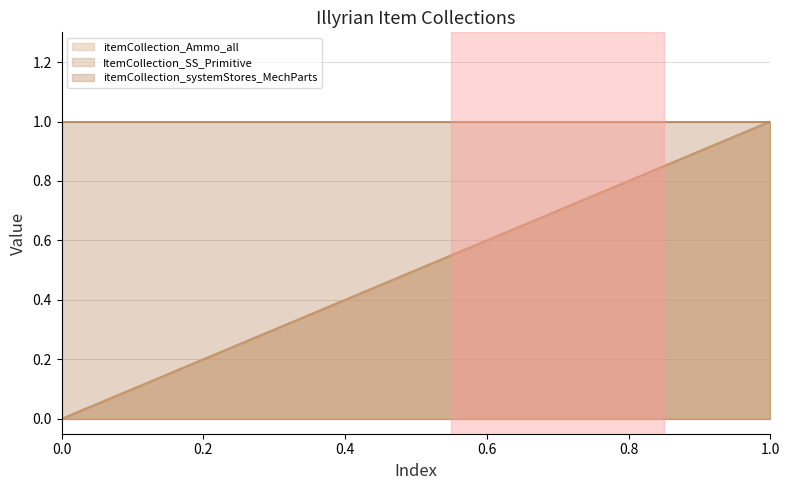

Reading right to left, extract all data points from this chart.

itemCollection_Ammo_all: 1	0
ItemCollection_SS_Primitive: 1	0
itemCollection_systemStores_MechParts: 1	1